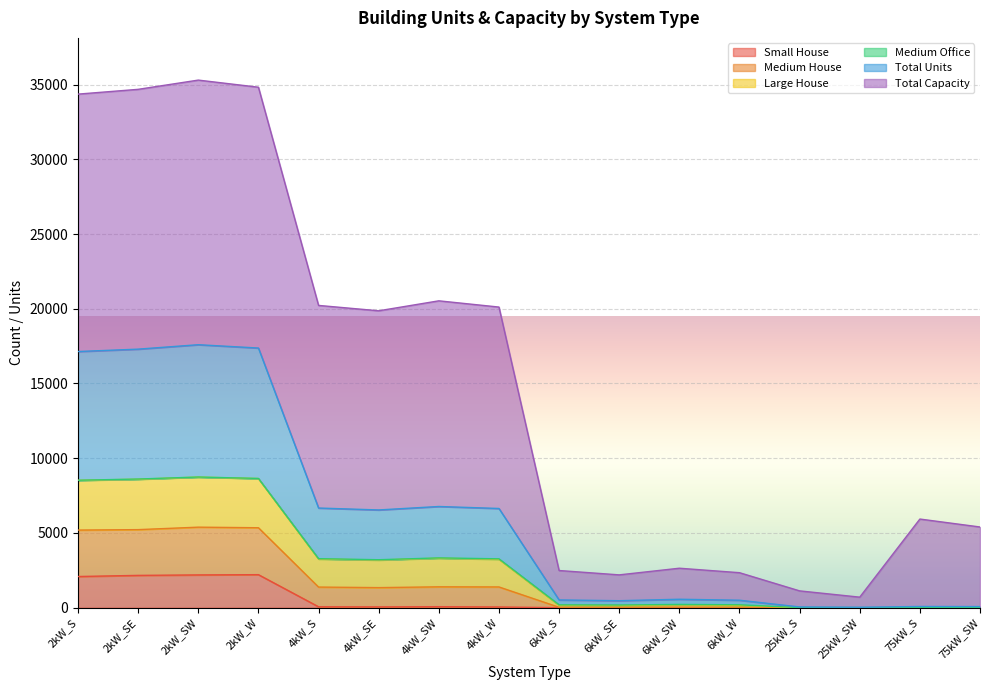

What is the approximate value of Medium House at 25kW_S, to the nearest 10?

50